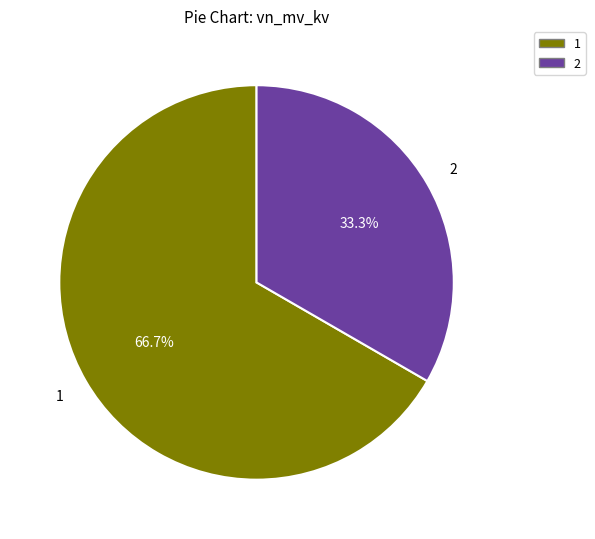

Is there a majority slice in this chart?

Yes